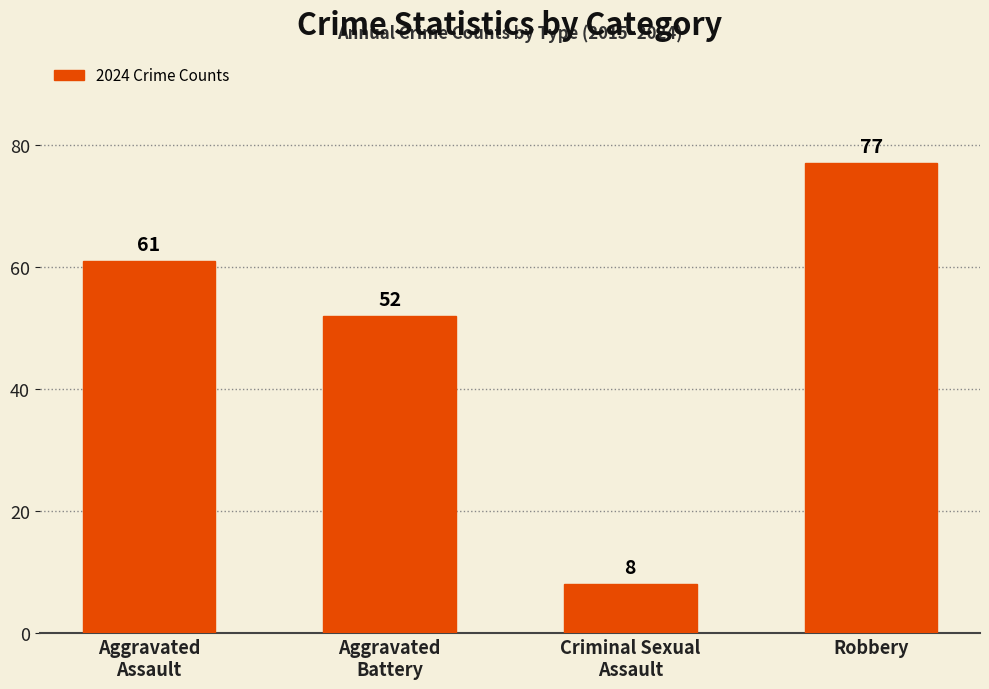

Count the values in the range 52 to 77.

3